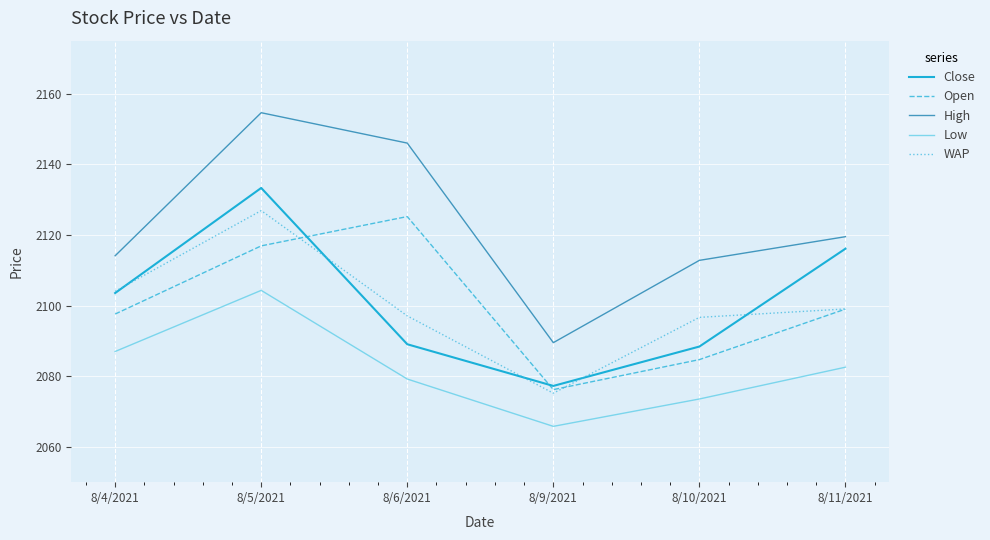

What is the difference between the second highest and minimum values in the Open series?

40.7